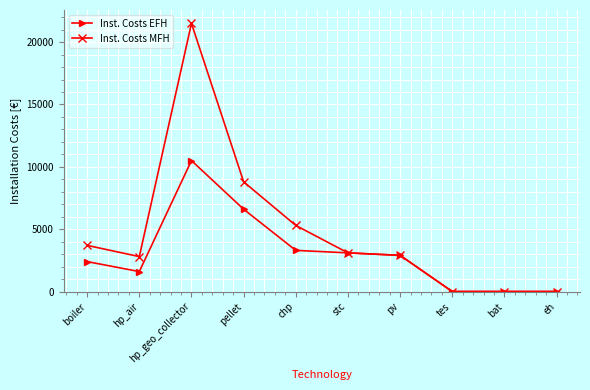

At which label does Inst. Costs EFH first exceed 2900?

hp_geo_collector